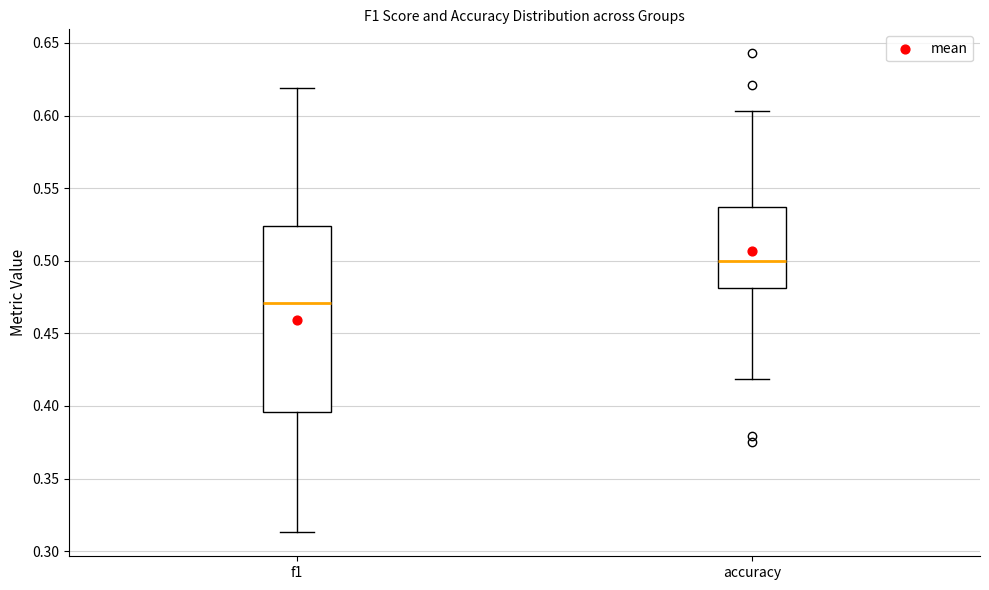

Where does the median line of the box for accuracy sit on the y-axis? The values are not printed on the chart, so give them approximately, as read against the axis.

0.500